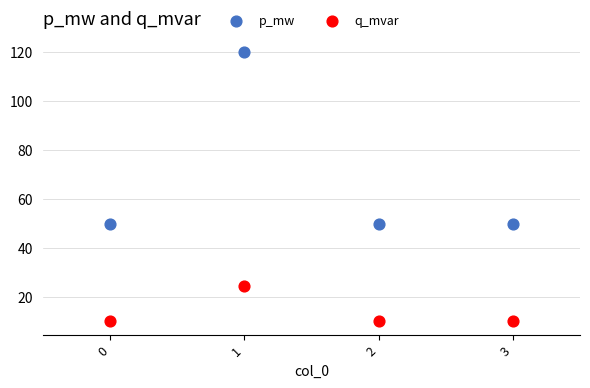

Which series reaches the minimum Y coordinate?

q_mvar